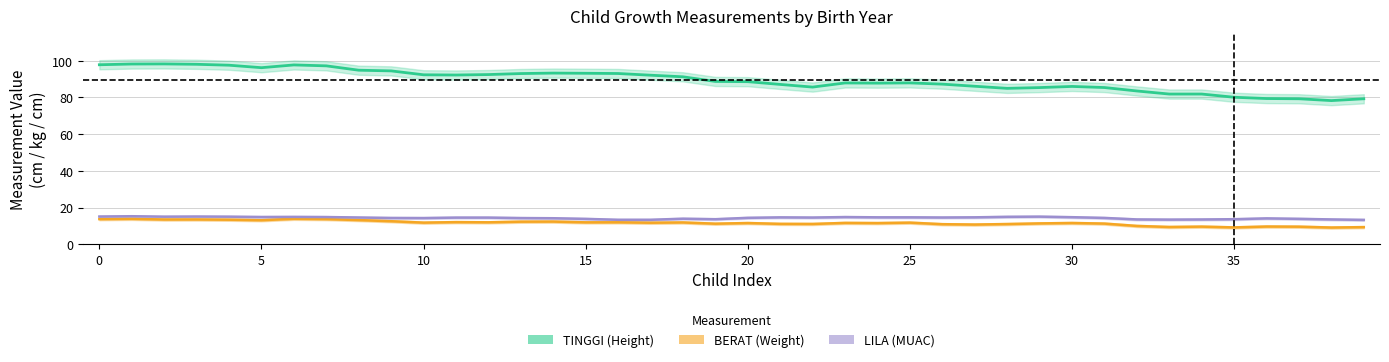

Where is the first local maximum for LILA?

2